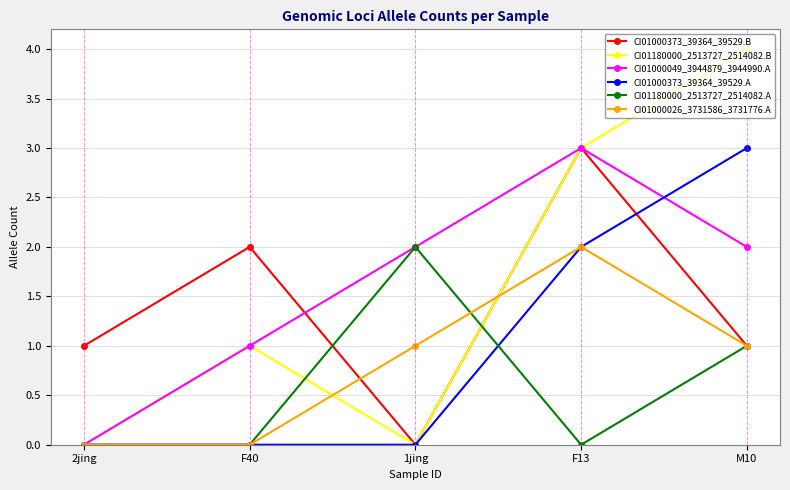

What is the average value of the CI01000373_39364_39529.B series?

1